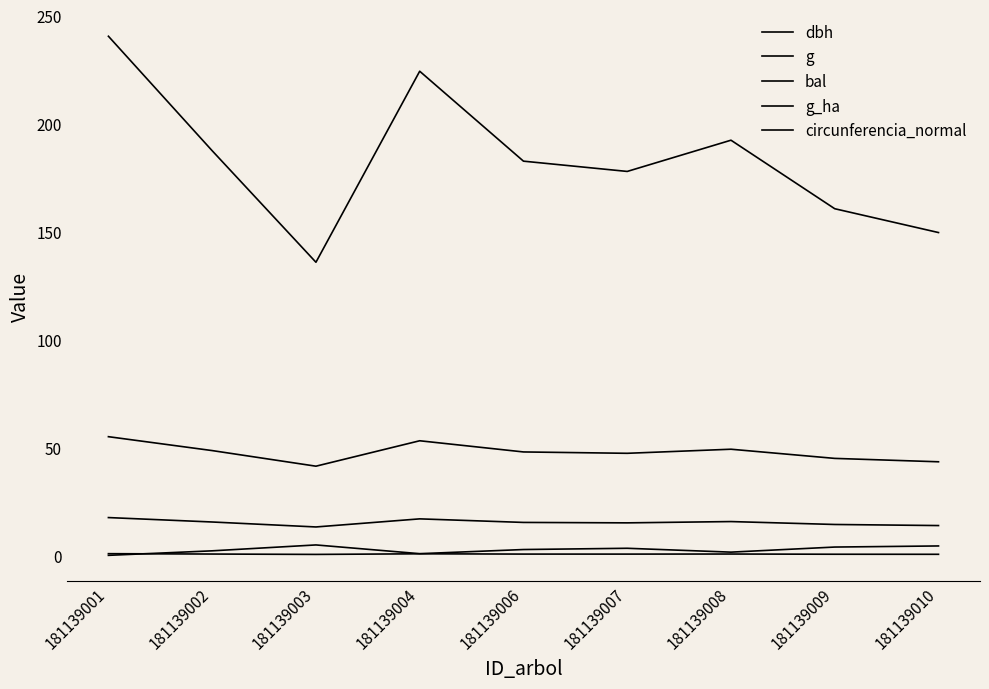

Reading left to right, extract all data points from this chart.

dbh: 17.5	15.4	13.2	16.9	15.2	15.1	15.7	14.3	13.8
g: 240.5	187.5	135.8	224.3	182.7	177.9	192.4	160.6	149.6
bal: 0.0	2.1	4.8	0.8	2.7	3.3	1.5	3.8	4.3
g_ha: 0.8	0.6	0.4	0.7	0.6	0.6	0.6	0.5	0.5
circunferencia_normal: 55.0	48.5	41.3	53.1	47.9	47.3	49.2	44.9	43.4